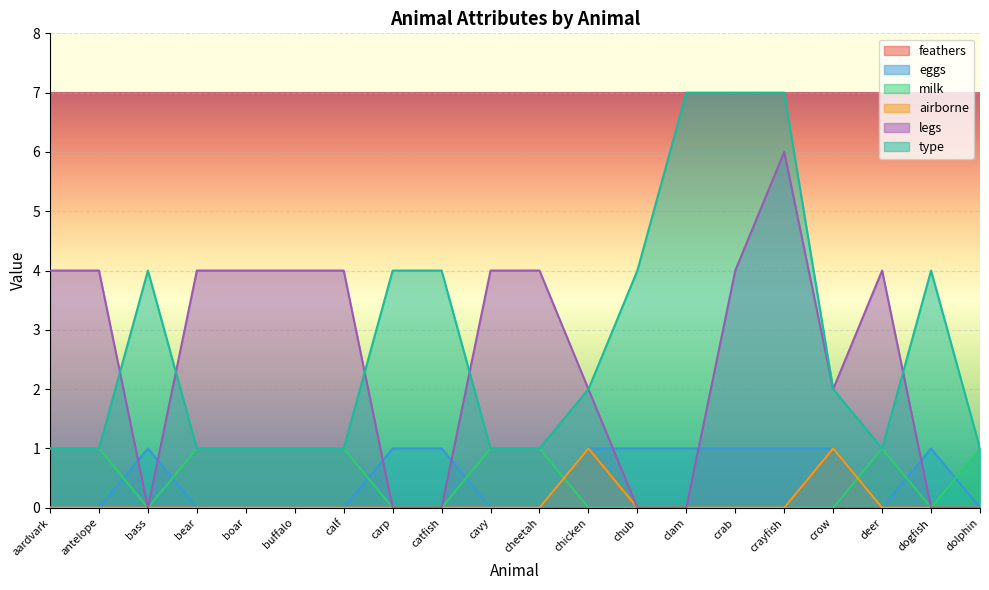

Reading left to right, what are all the values shown in this chart?

feathers: 0	0	0	0	0	0	0	0	0	0	0	1	0	0	0	0	1	0	0	0
eggs: 0	0	1	0	0	0	0	1	1	0	0	1	1	1	1	1	1	0	1	0
milk: 1	1	0	1	1	1	1	0	0	1	1	0	0	0	0	0	0	1	0	1
airborne: 0	0	0	0	0	0	0	0	0	0	0	1	0	0	0	0	1	0	0	0
legs: 4	4	0	4	4	4	4	0	0	4	4	2	0	0	4	6	2	4	0	0
type: 1	1	4	1	1	1	1	4	4	1	1	2	4	7	7	7	2	1	4	1